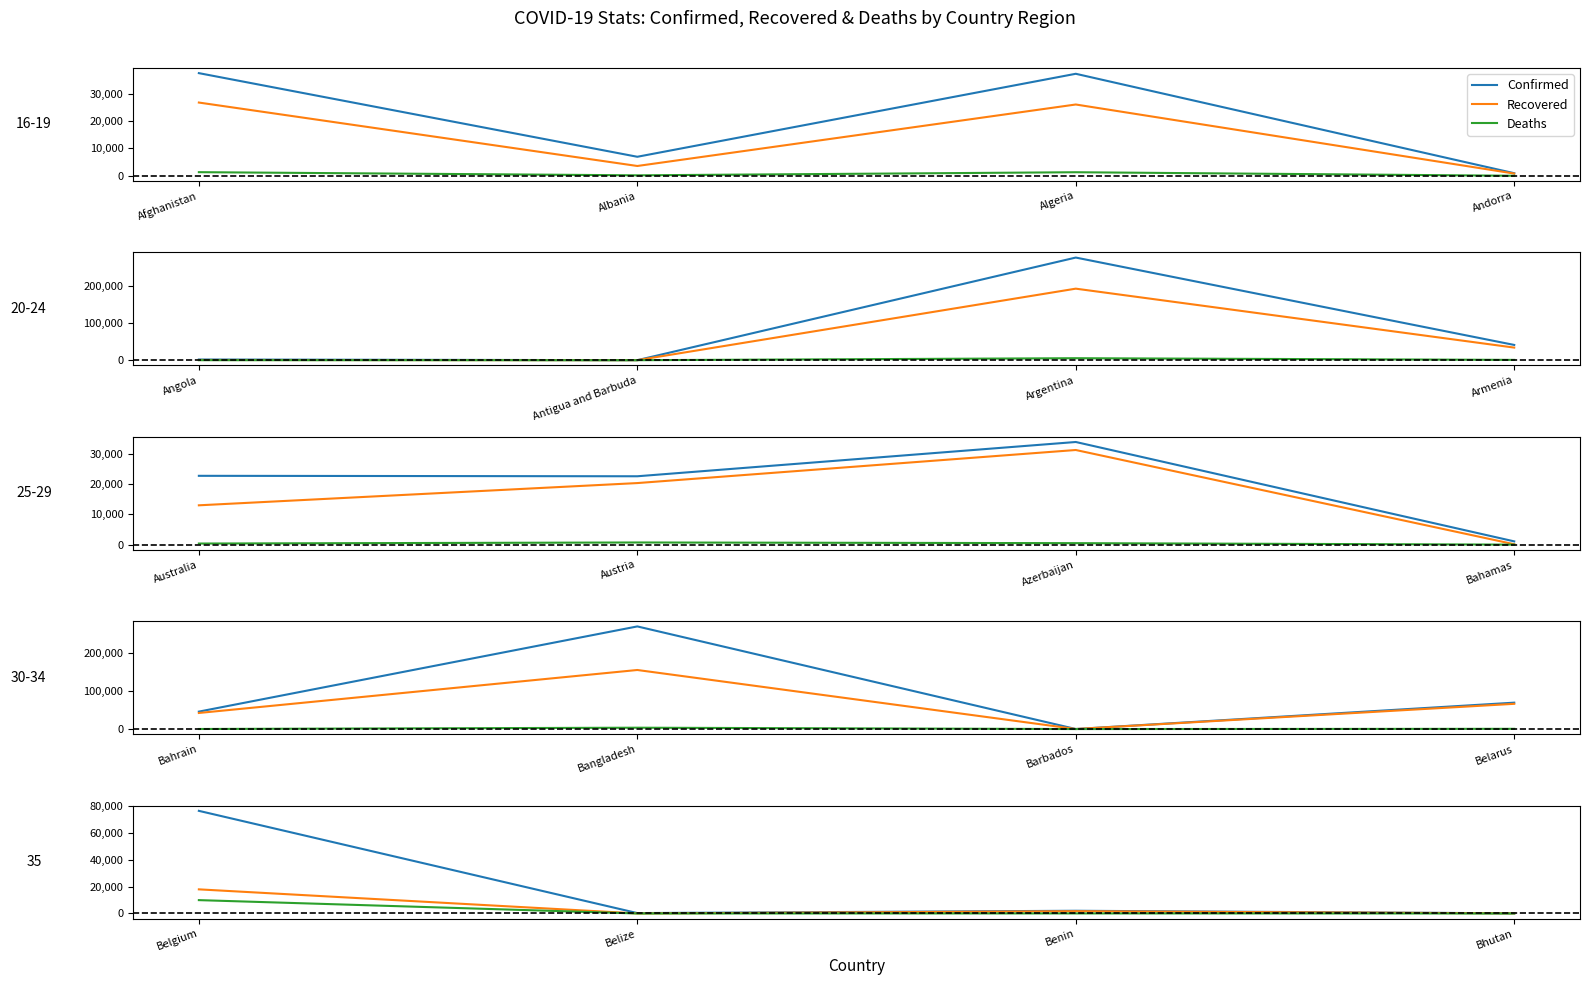

Rank the series at Belize from highest to lowest value.

Confirmed, Recovered, Deaths